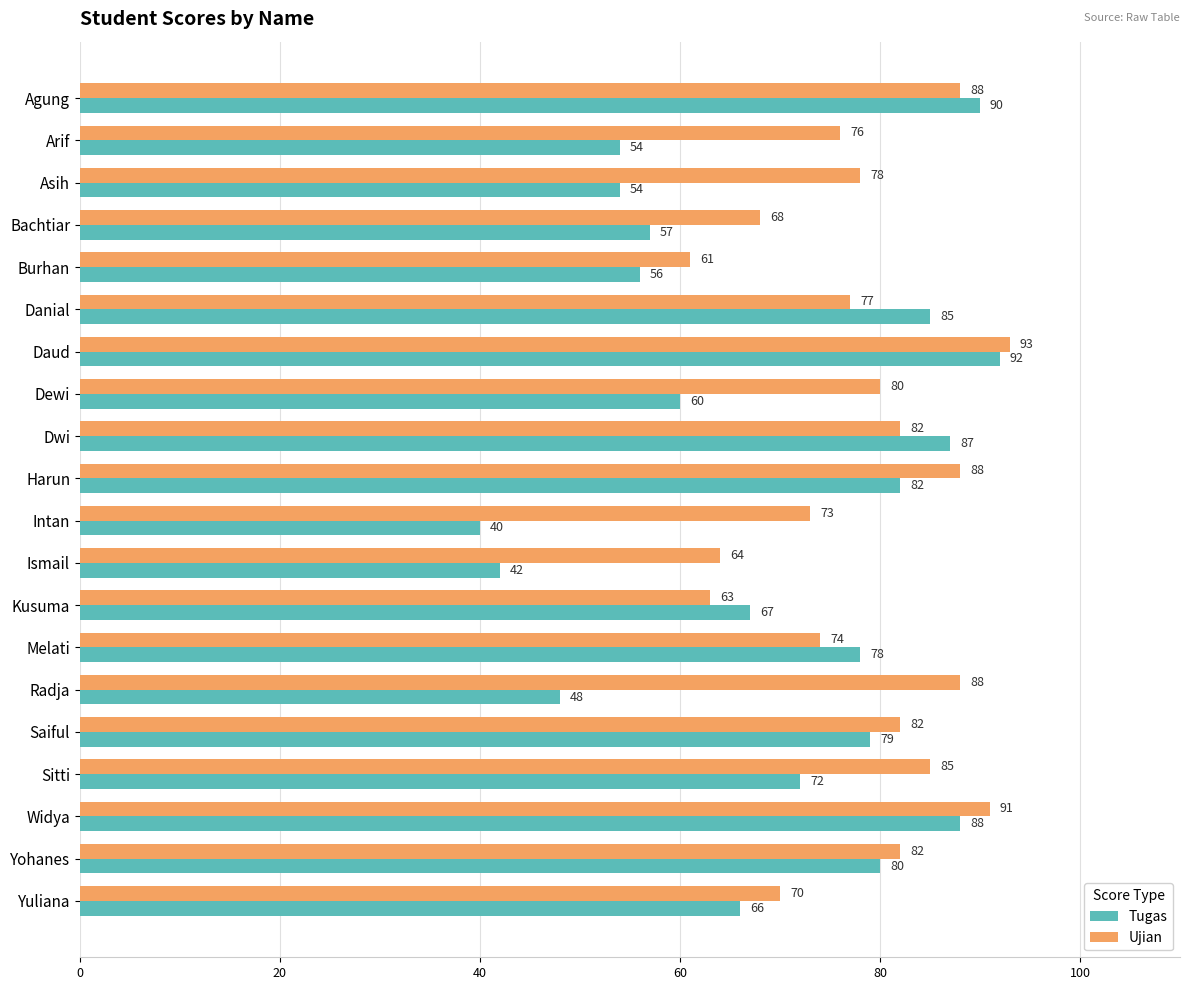

Is the value of Ujian at Kusuma greater than the value of Tugas at Dewi?

Yes